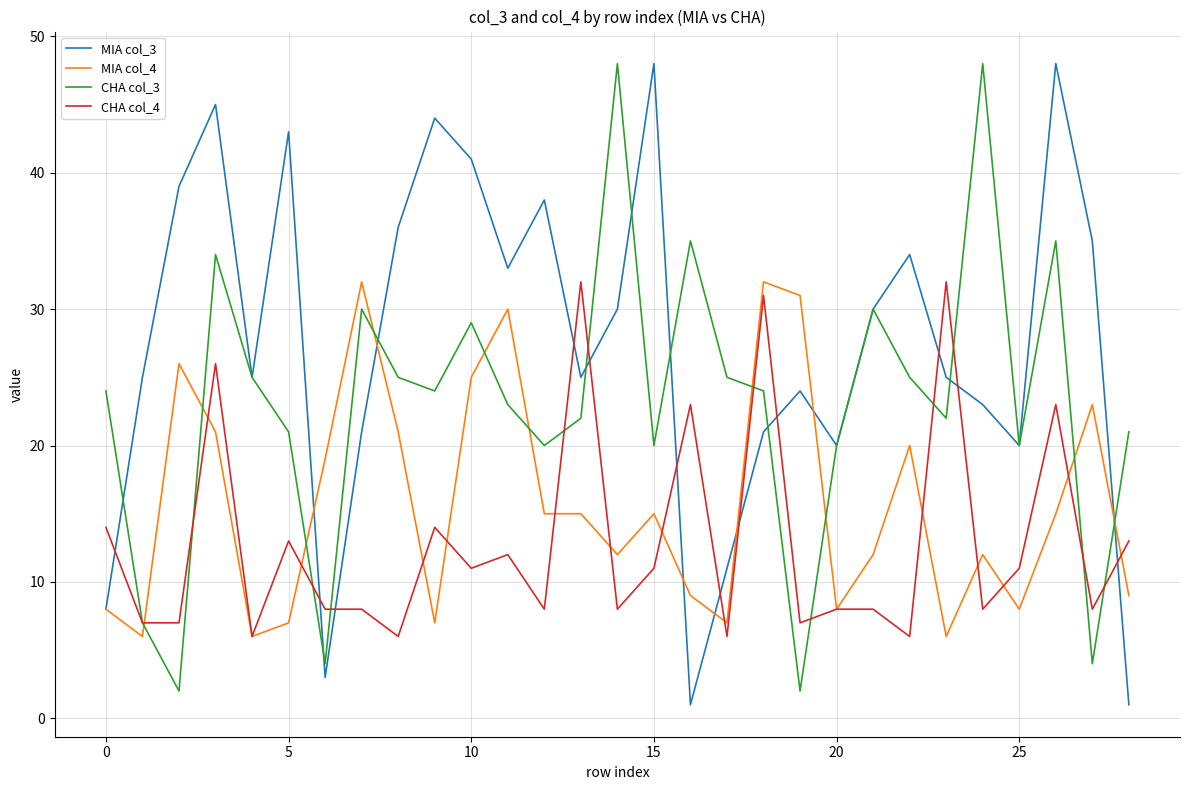

What is the greatest value displayed?

48